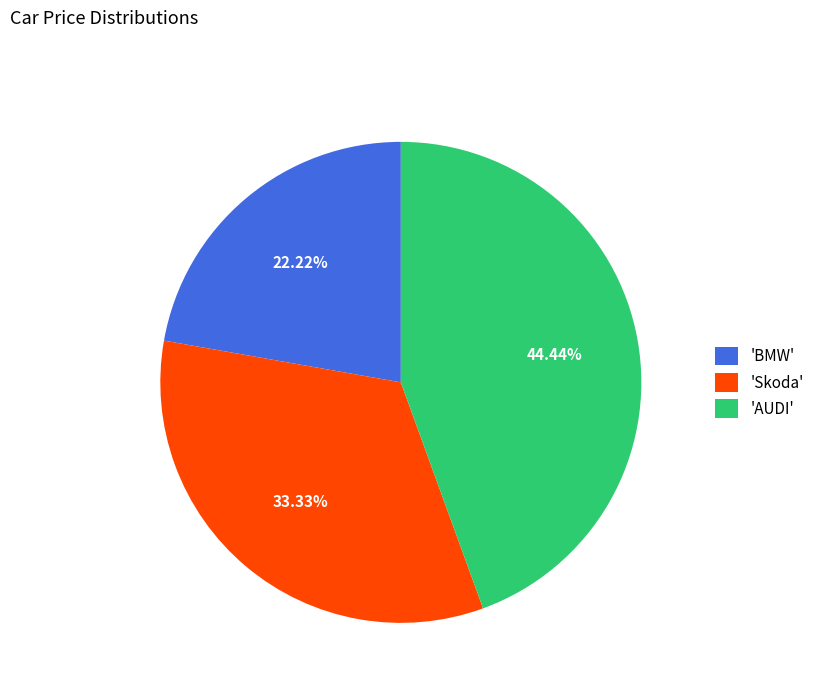

Does any single category account for the majority?

No